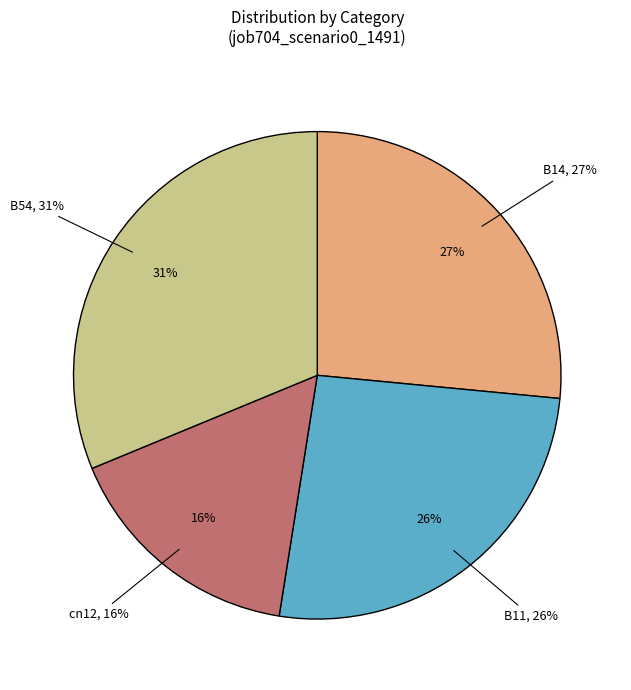

Is it true that B14 is 27% of the pie?

True